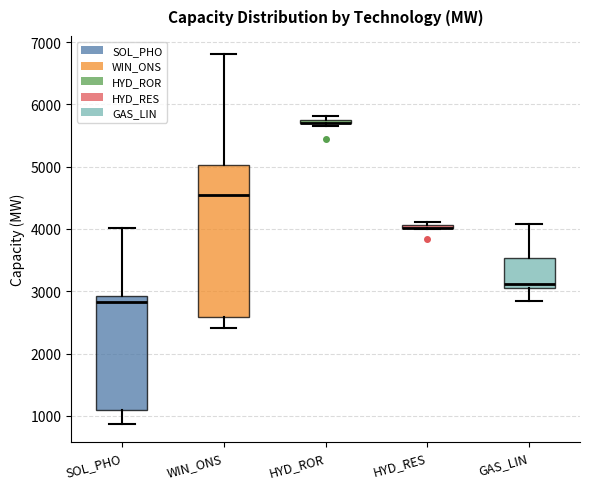

Which box is the tallest, from its lower edge to its upper edge?

WIN_ONS